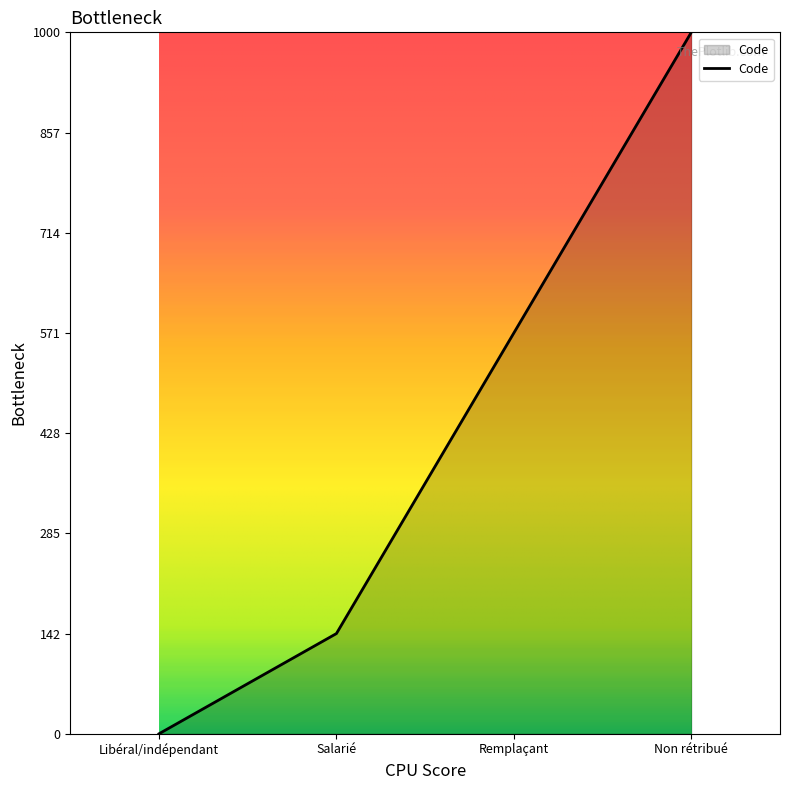

Does the chart have visible grid lines?

No